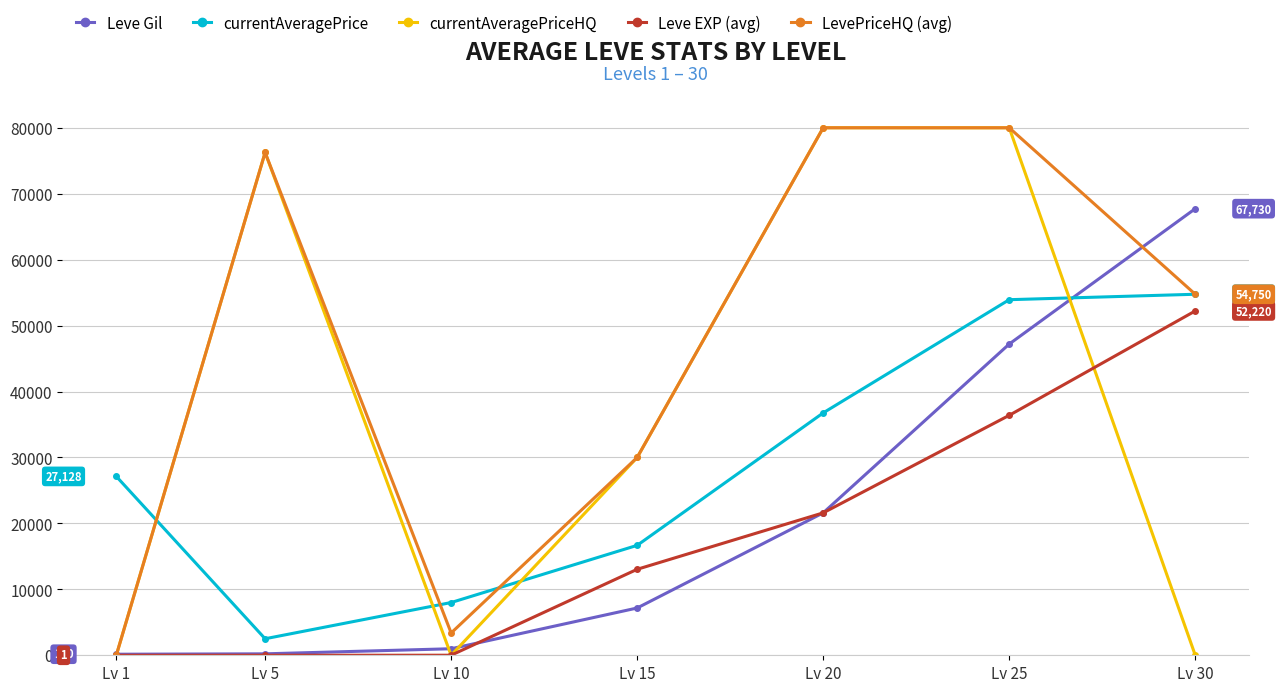

What is the value of the Leve EXP (avg) point at the 1st from the left?

1